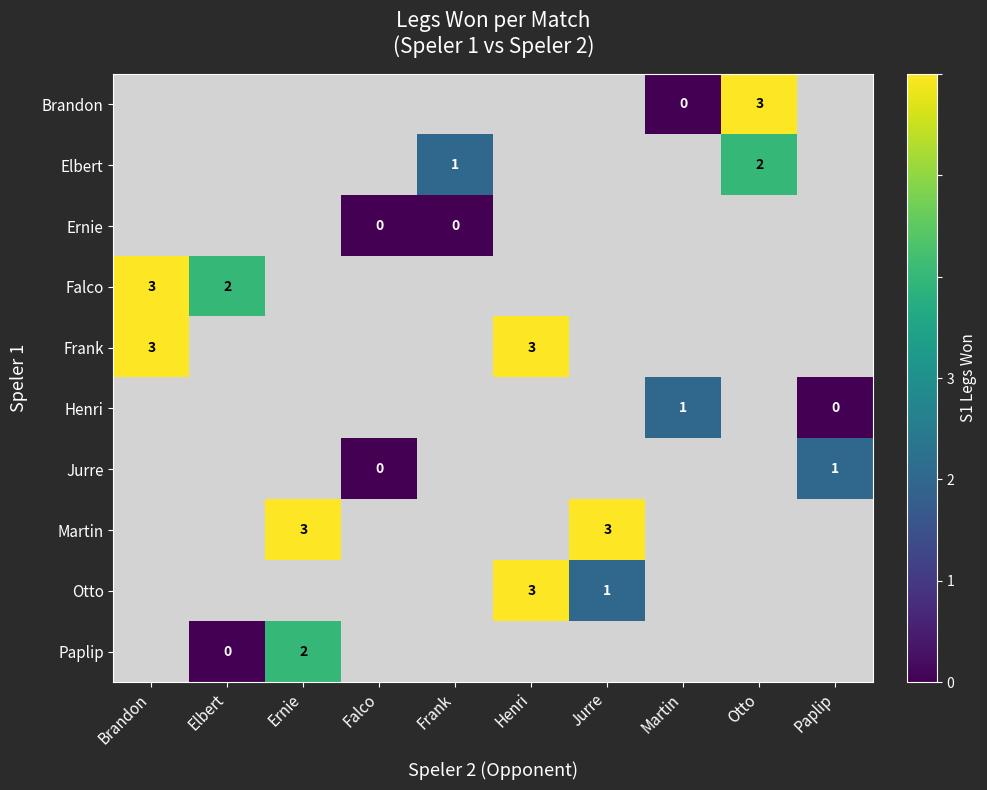

The Ernie series shows 0.0 at Falco. True or false?

True